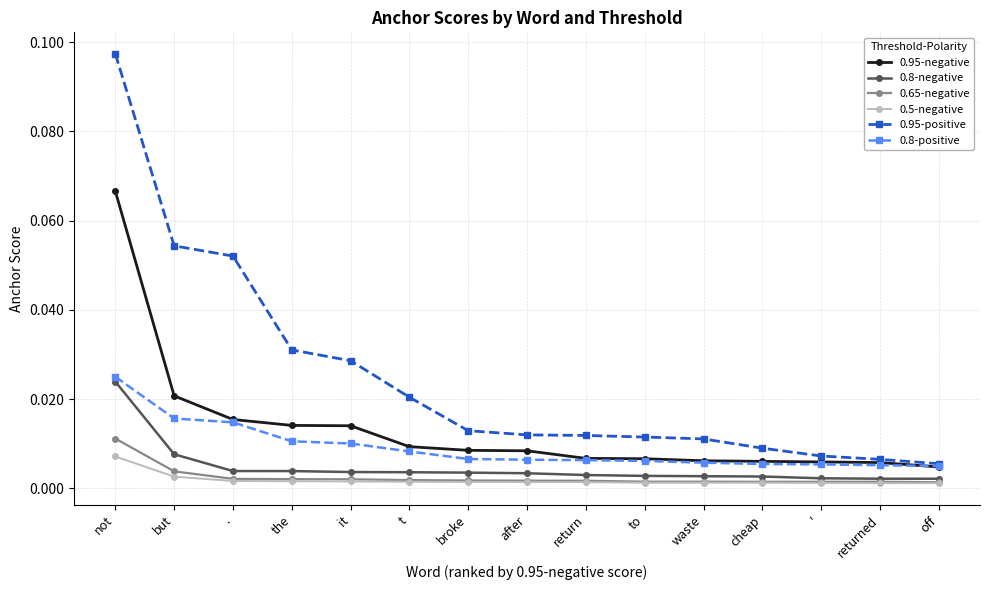

Does the chart display data point markers on the line(s)?

Yes